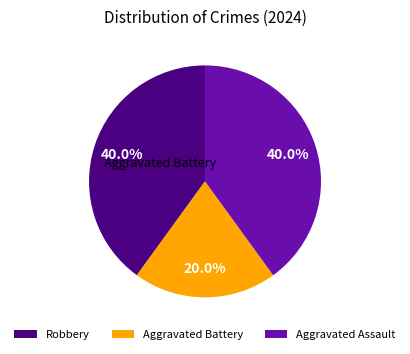

Which has a higher value, Robbery or Aggravated Battery?

Robbery